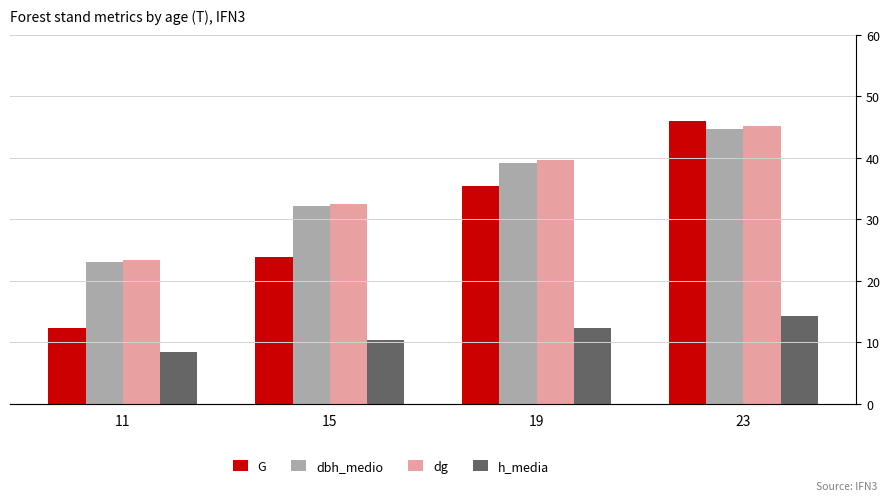

Is it true that h_media equals 8.4 at 11?

True